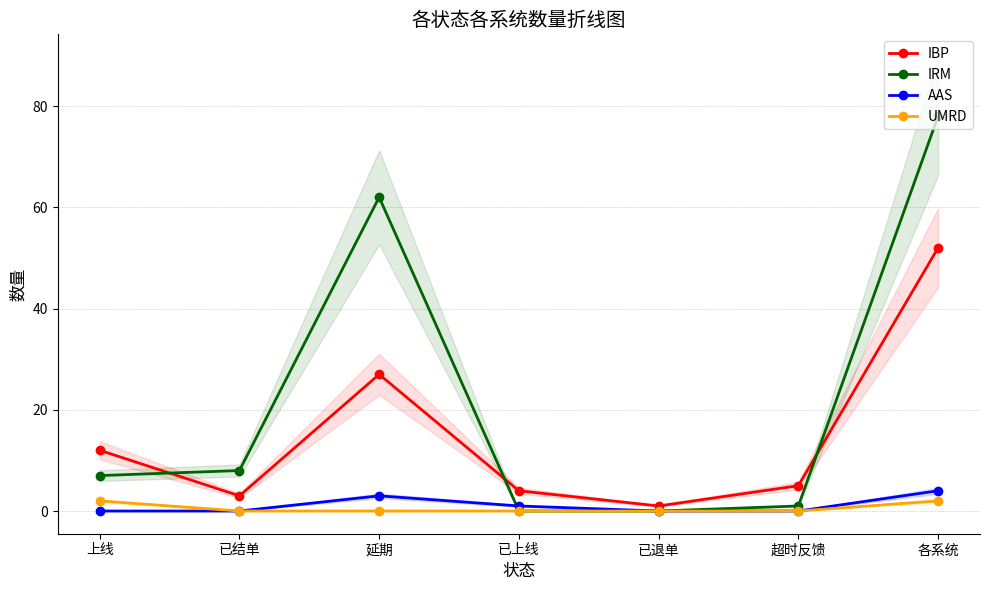

What is the sum of all IRM values?

156